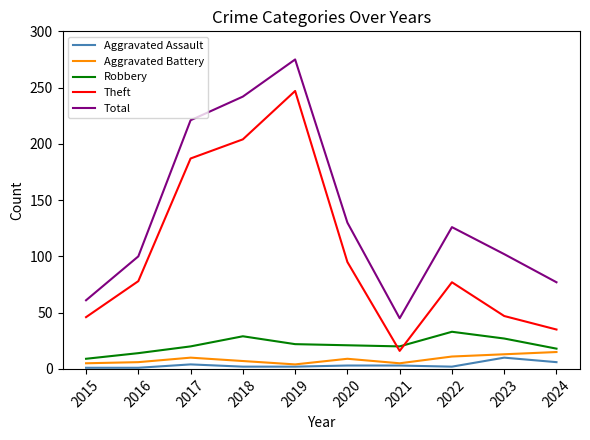

What is the maximum value for Theft?

247